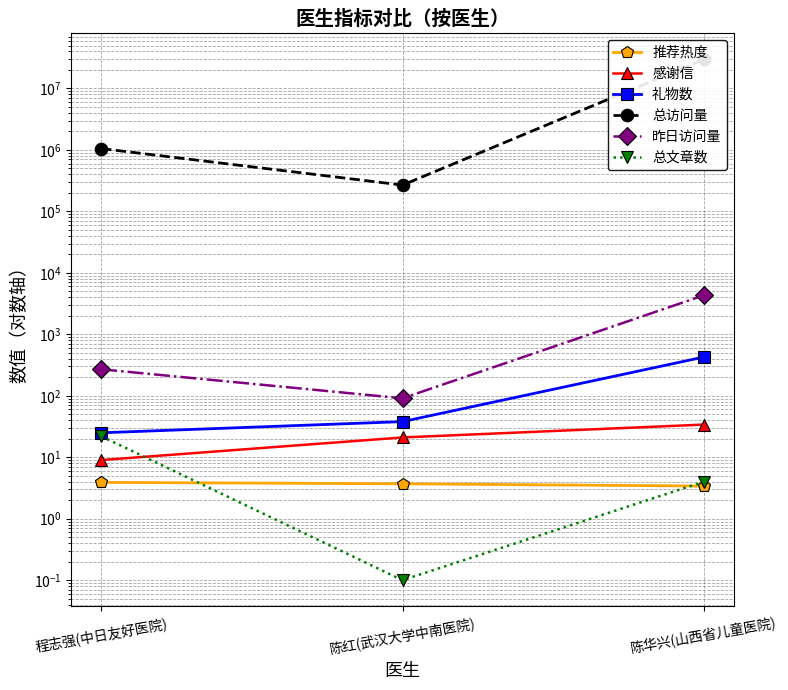

Does the chart display data point markers on the line(s)?

Yes